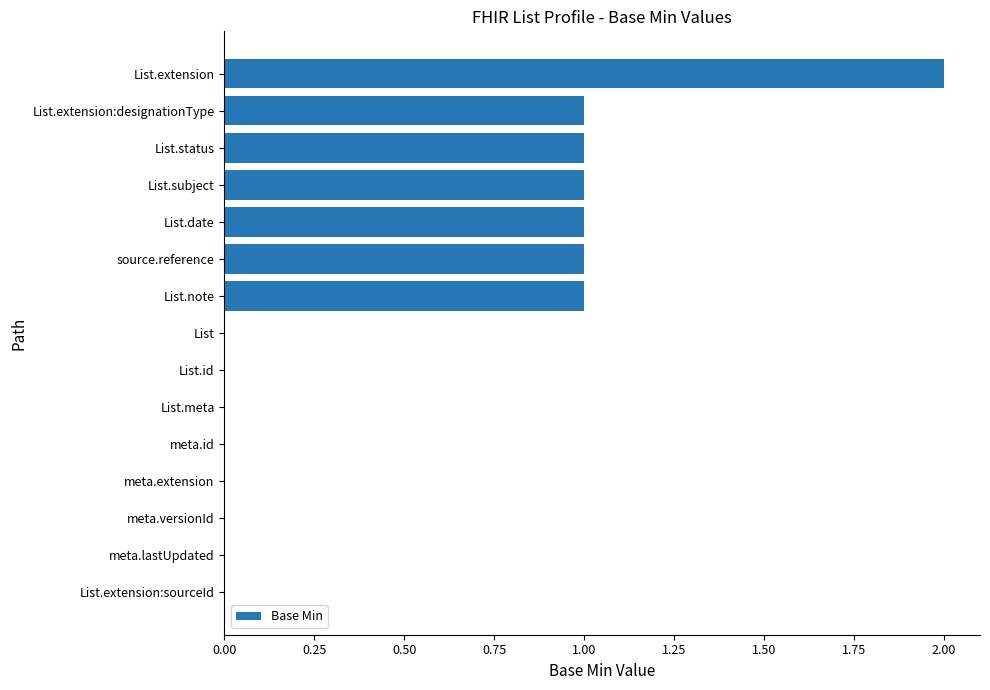

Between List.id and List.note, which is larger?

List.note